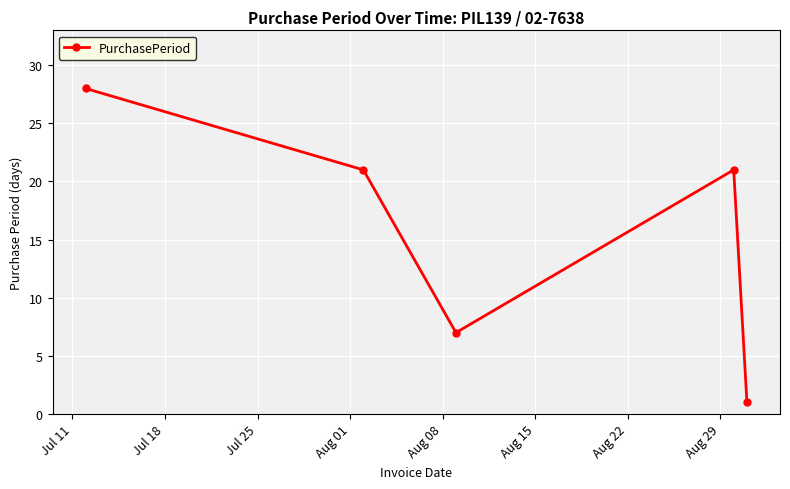

Reading left to right, transcribe all the data shown in this chart.

28	21	7	21	1